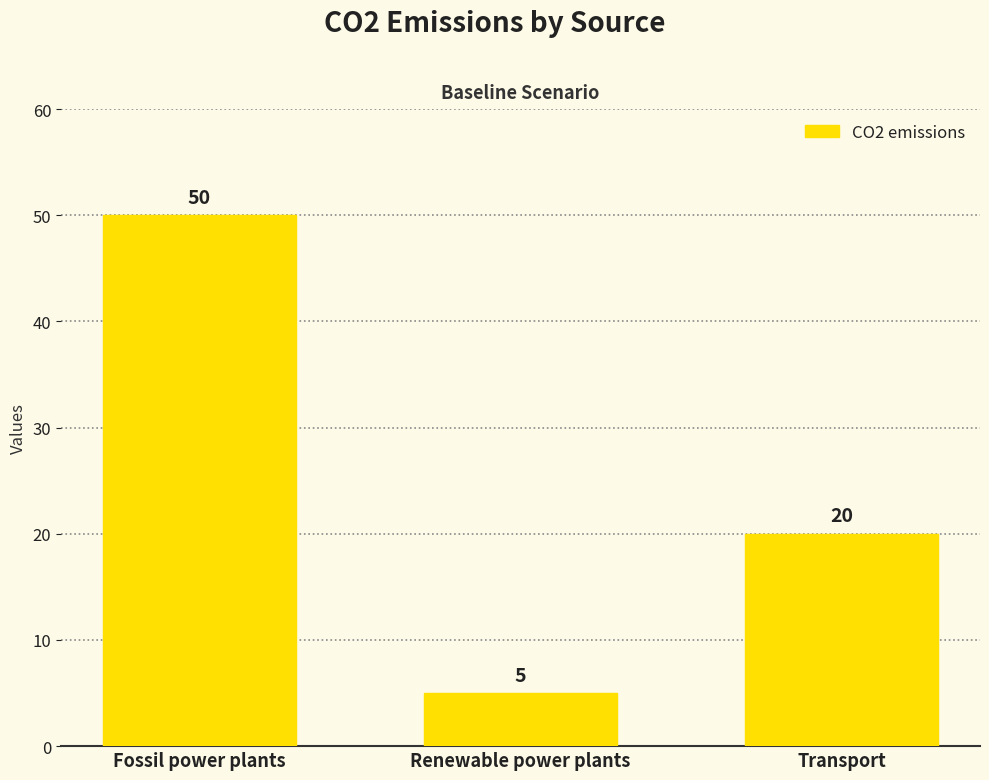

Reading left to right, list all the values displayed in this chart.

50	5	20